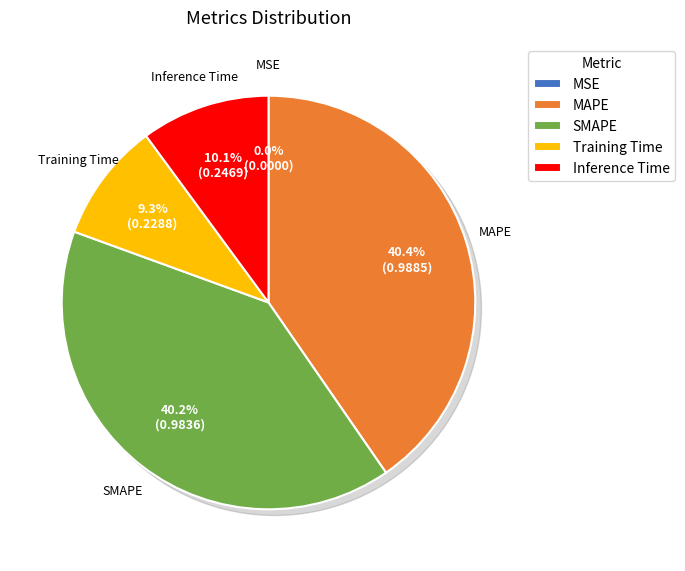

To the nearest percent, what is the average slice percentage?

20%